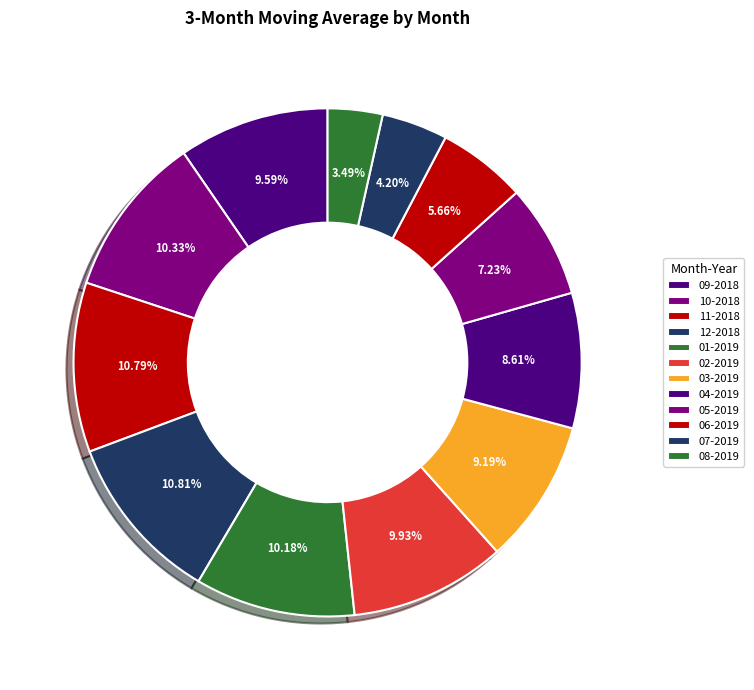

Count the number of slices in the pie.

12